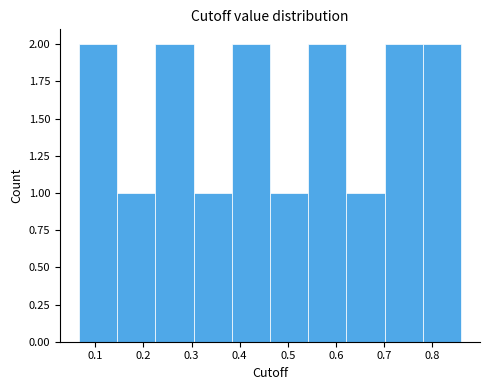

Reading left to right, transcribe this chart: for each bar, give the range it covers on the x-axis and its height. Neither the bar edges nor the heights are printed on the chart, so give them approximately, as read against the axes.

0.07 to 0.15: 2
0.15 to 0.22: 1
0.22 to 0.30: 2
0.30 to 0.38: 1
0.38 to 0.46: 2
0.46 to 0.54: 1
0.54 to 0.62: 2
0.62 to 0.70: 1
0.70 to 0.78: 2
0.78 to 0.86: 2